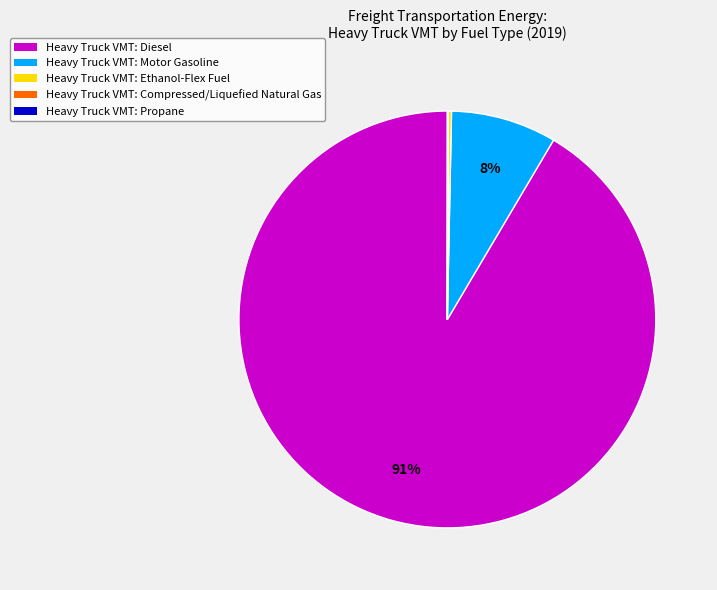

Does any single category account for the majority?

Yes